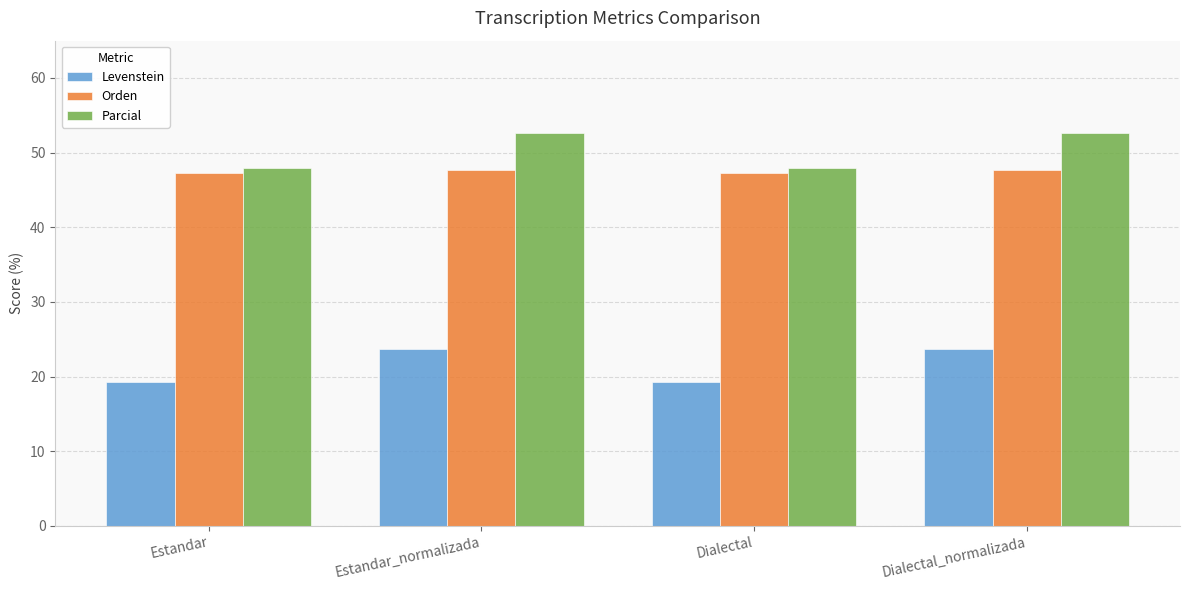

How many series are shown in this chart?

3